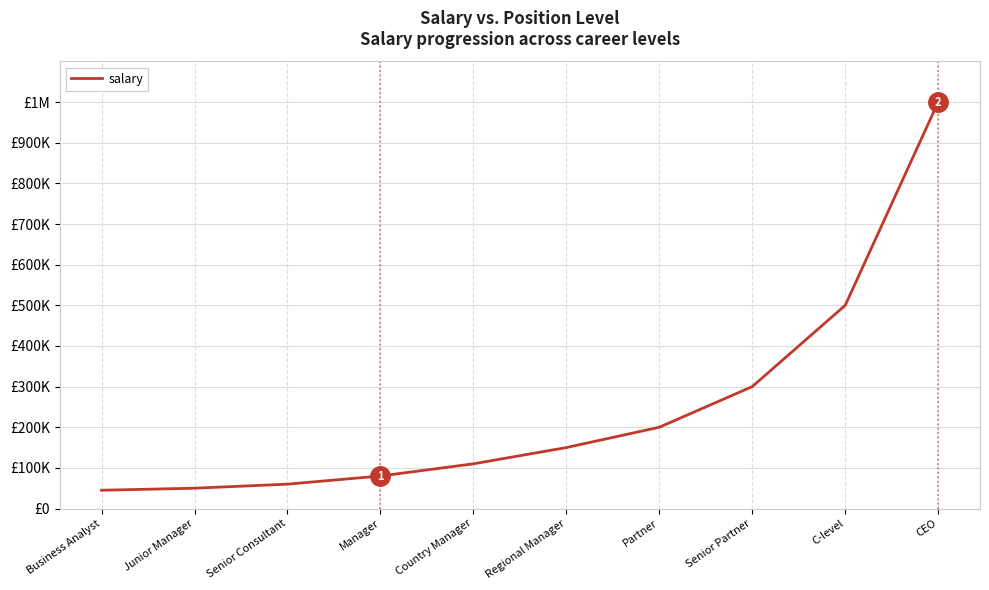

At which category does the chart reach its minimum across all series?

Business Analyst